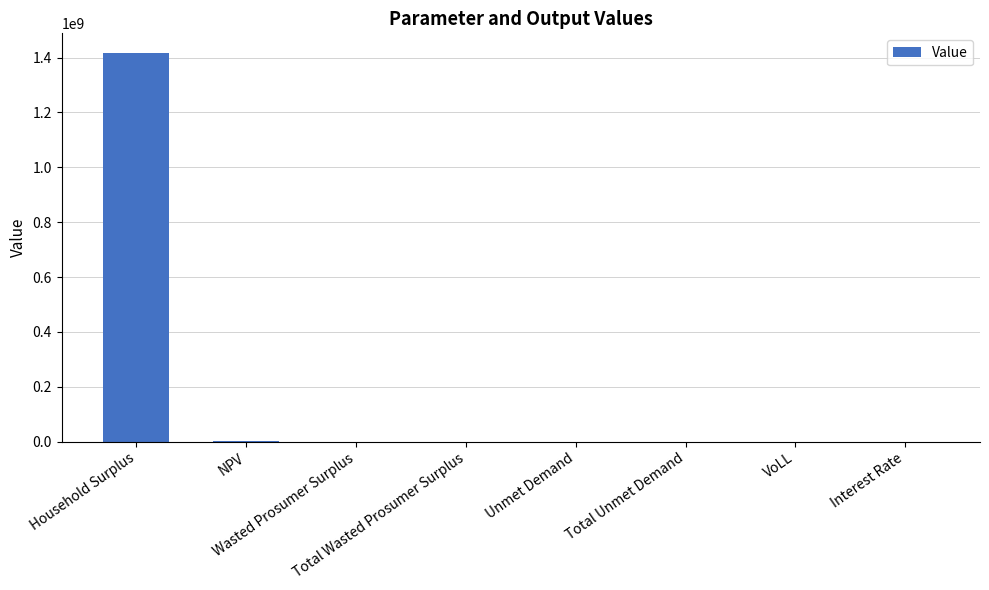

Are the bars horizontal?

No